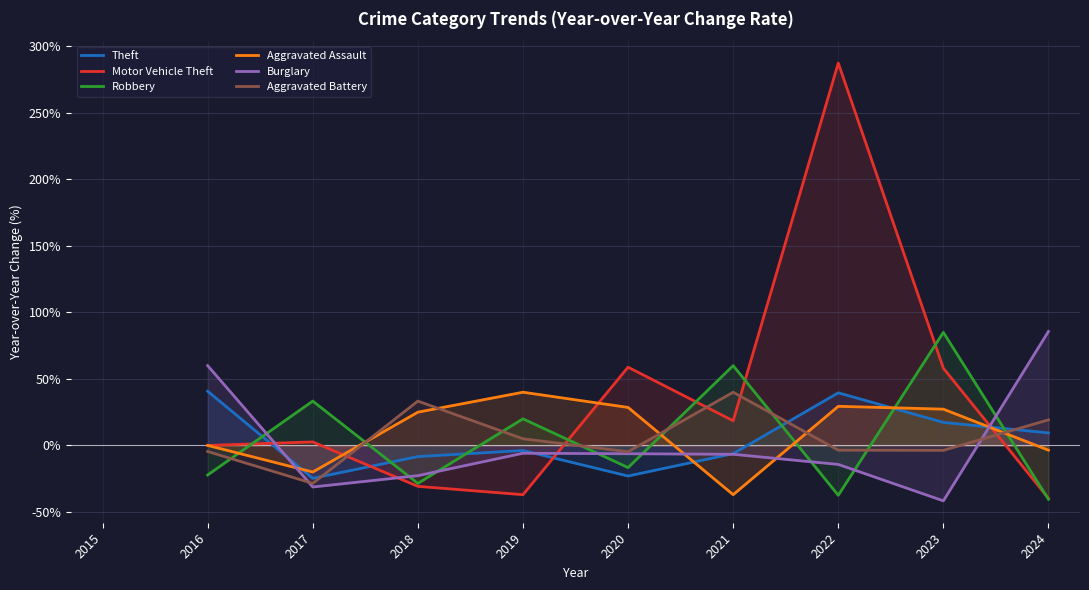

What is the total value across all series at 2023?

142.3